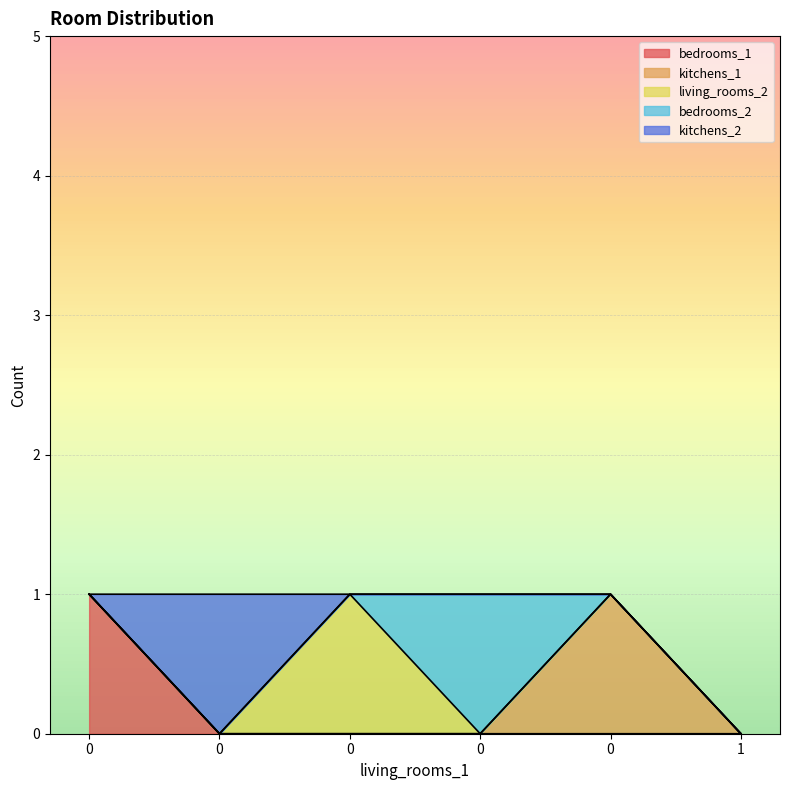

List the labels in order of kitchens_1 value, smallest first.

0, 0, 0, 0, 1, 0